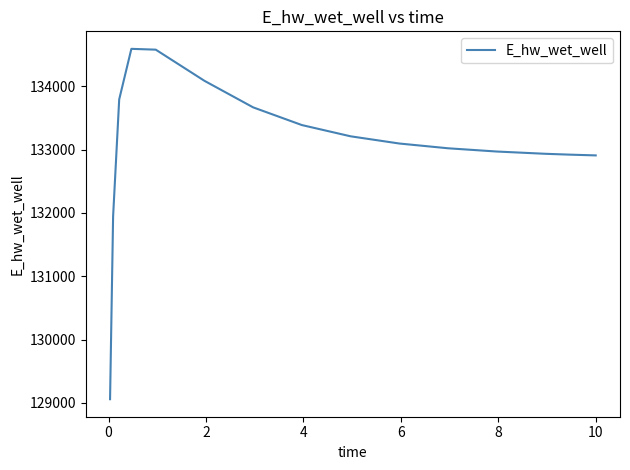

What is the difference between the maximum and minimum values?

5535.0